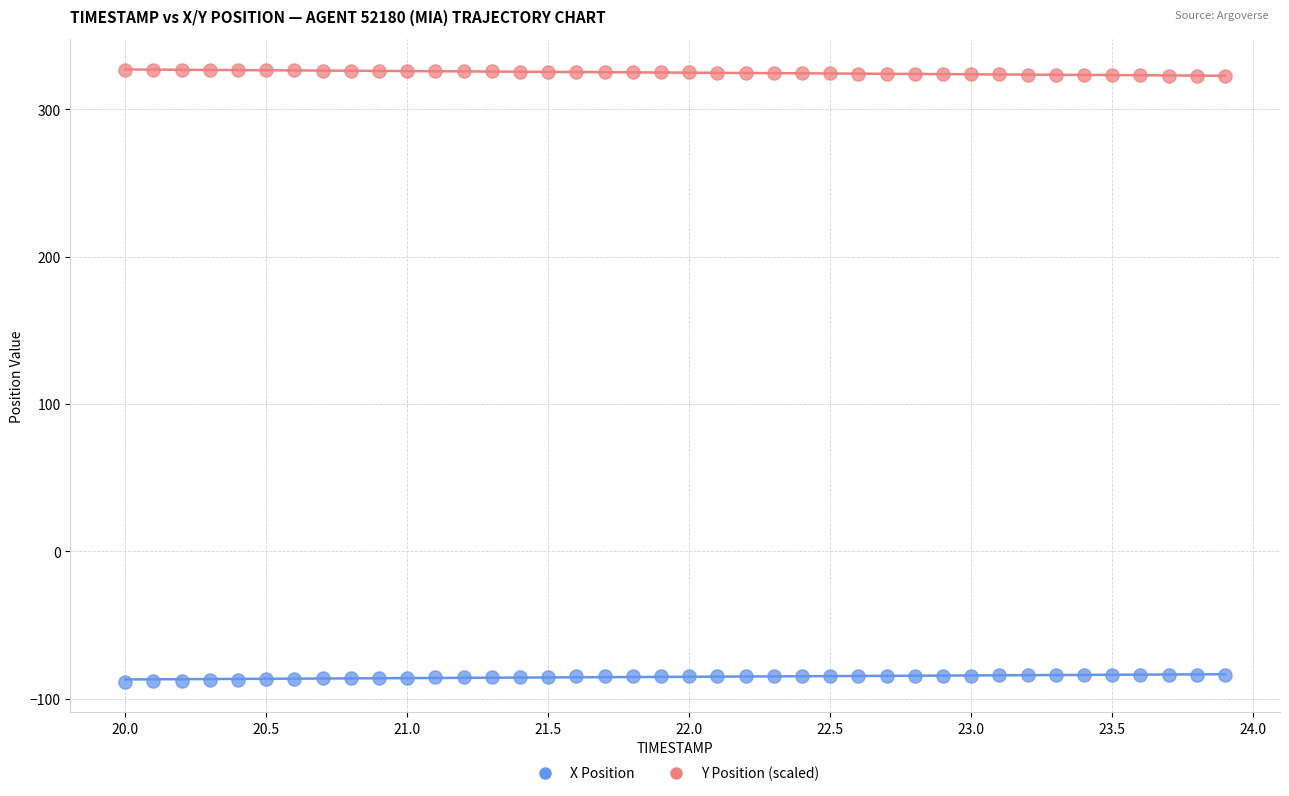

Which series reaches the minimum Y coordinate?

X Position